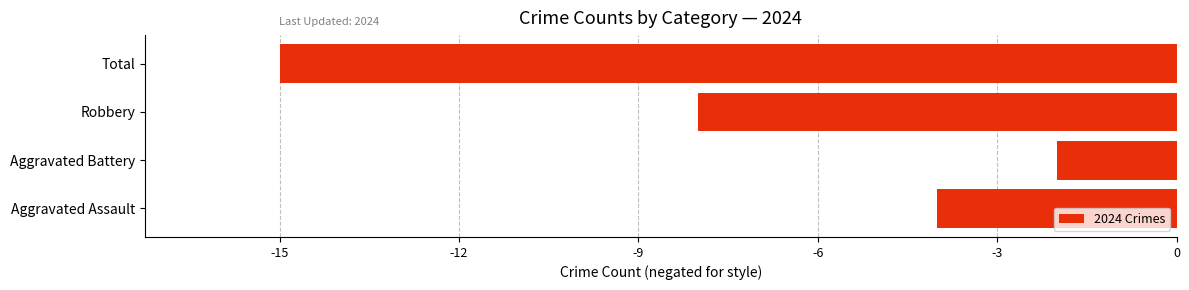

List the labels in order of value, smallest first.

Total, Robbery, Aggravated Assault, Aggravated Battery